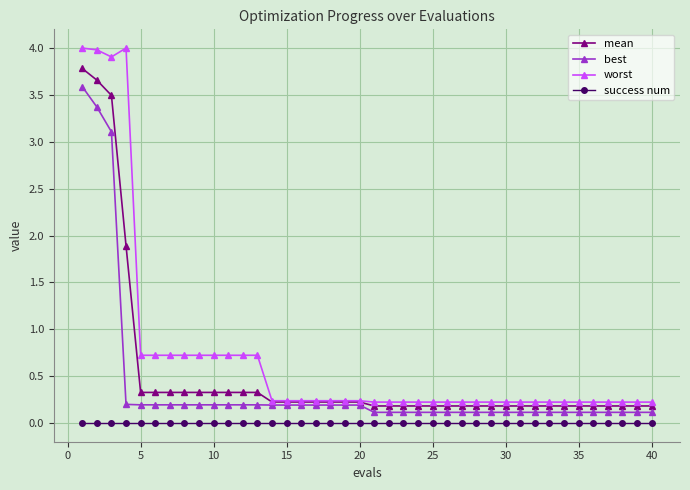

Rank the series by their average value, from lowest to highest.

success num, best, mean, worst